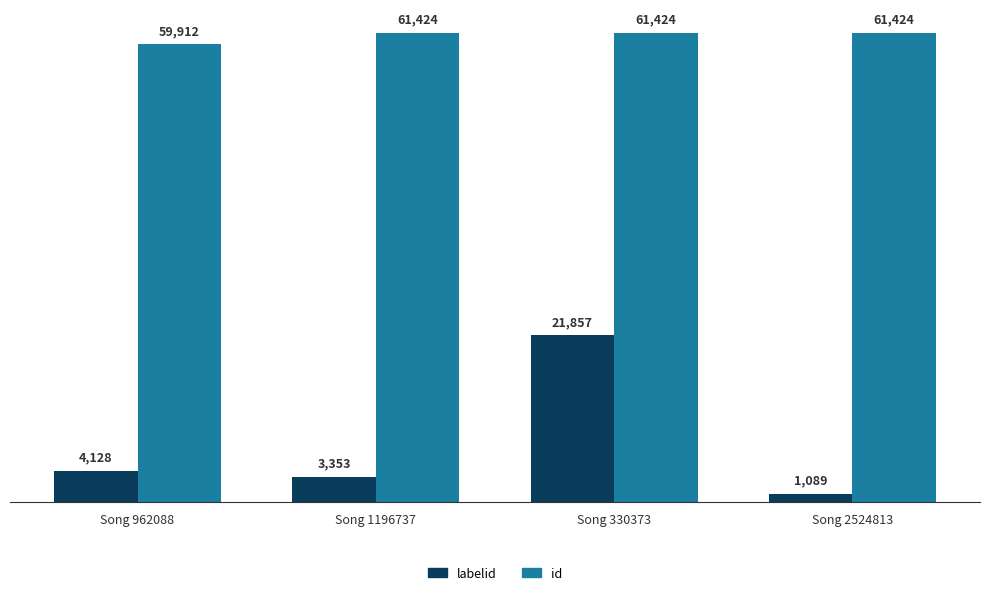

Between Song 330373 and Song 2524813, which series saw the biggest shift?

labelid